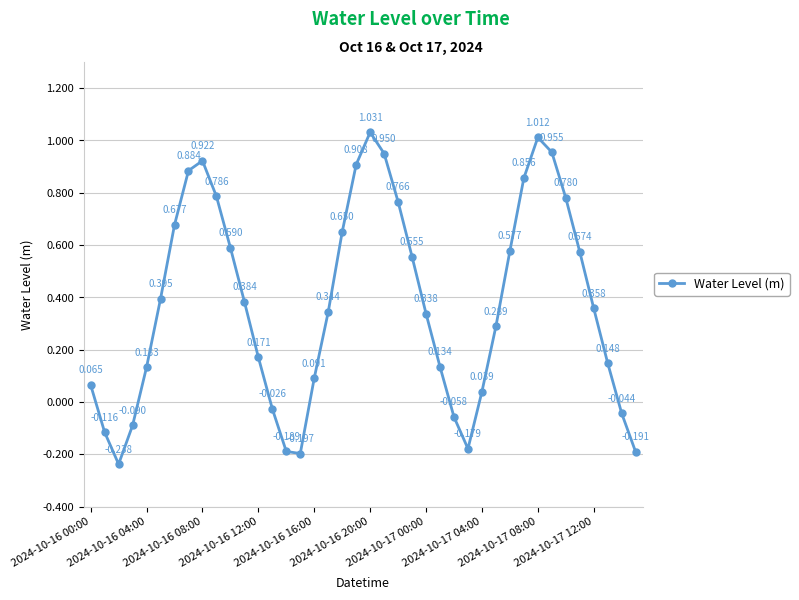

True or false: the data has more than 2 interior local peaks.

True